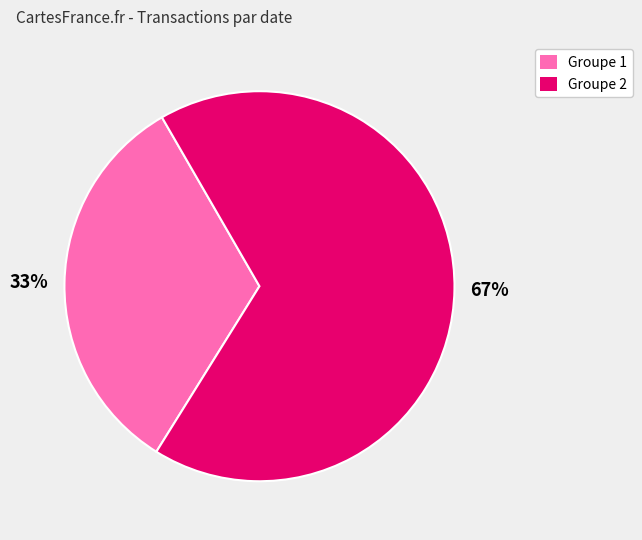

Do Groupe 1 and Groupe 2 together represent more than half of the pie?

Yes